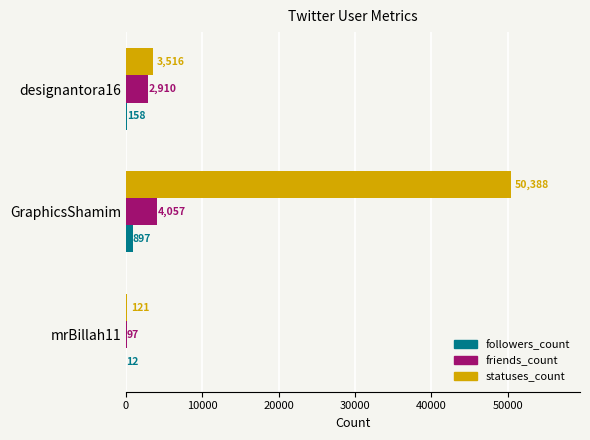

Which label corresponds to the largest value in the chart?

GraphicsShamim